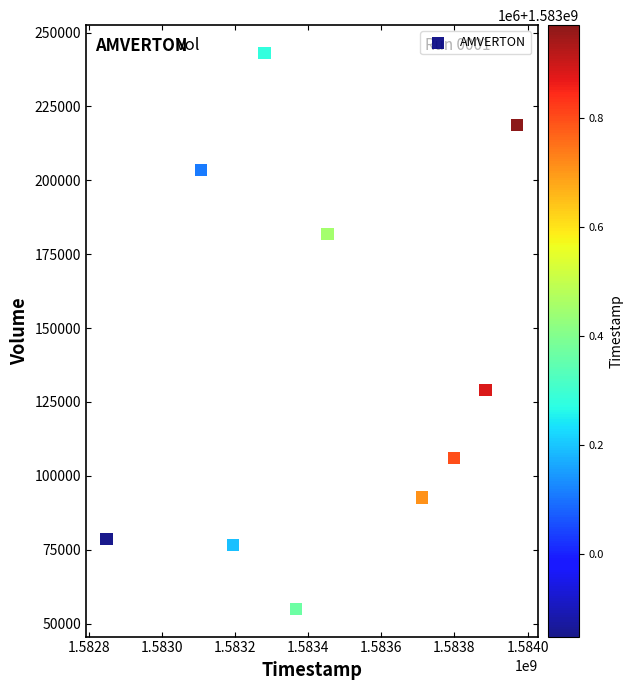

What Y value in the scatter plot is closest to 149050?

129000